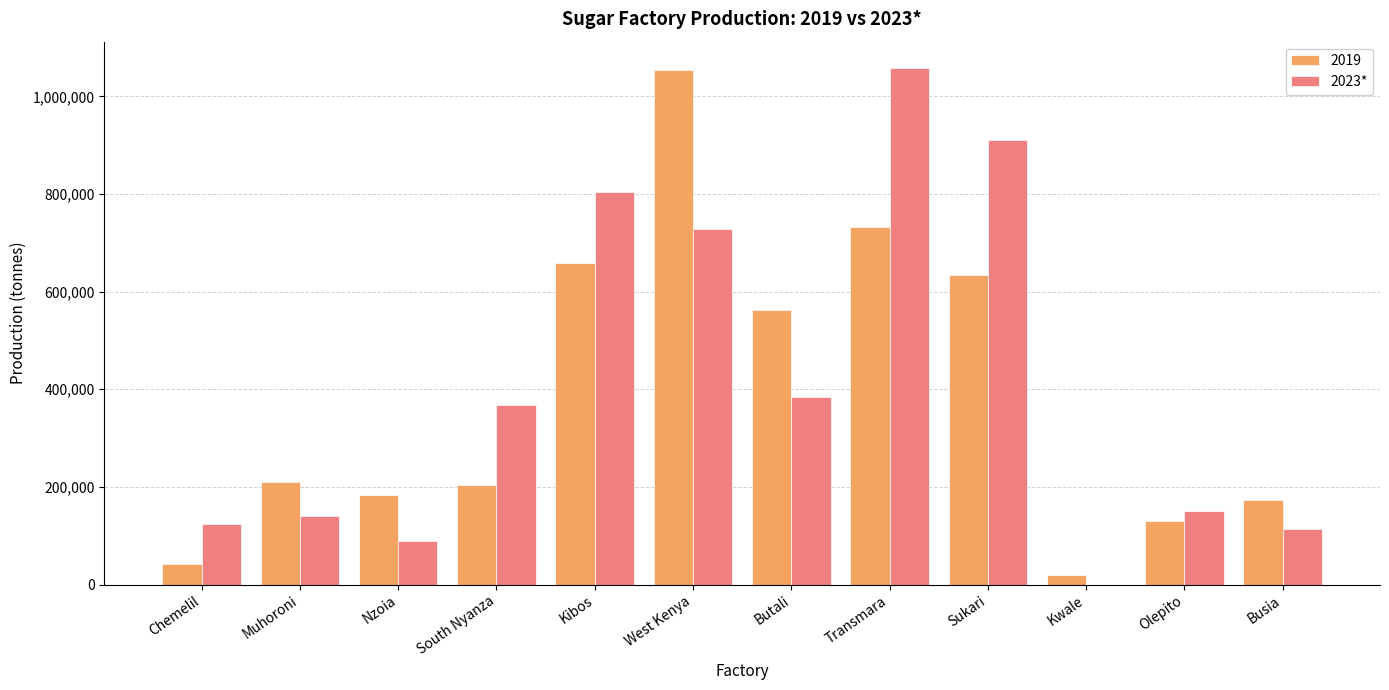

Between Chemelil and Olepito, which series saw the biggest shift?

2019